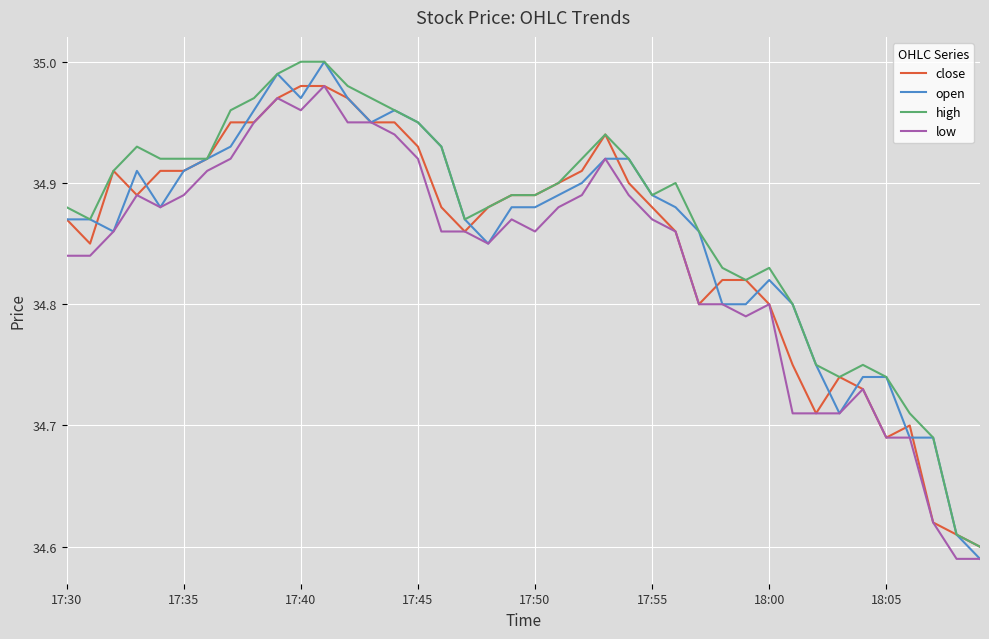

What is the minimum value shown in the chart?

34.6